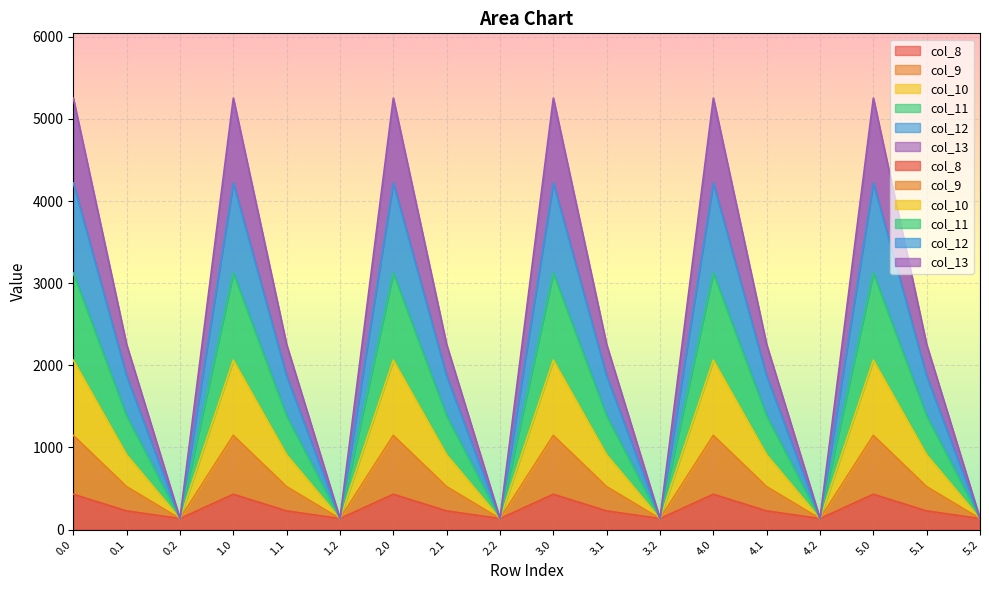

What is the average value of the col_13 series?

601.6